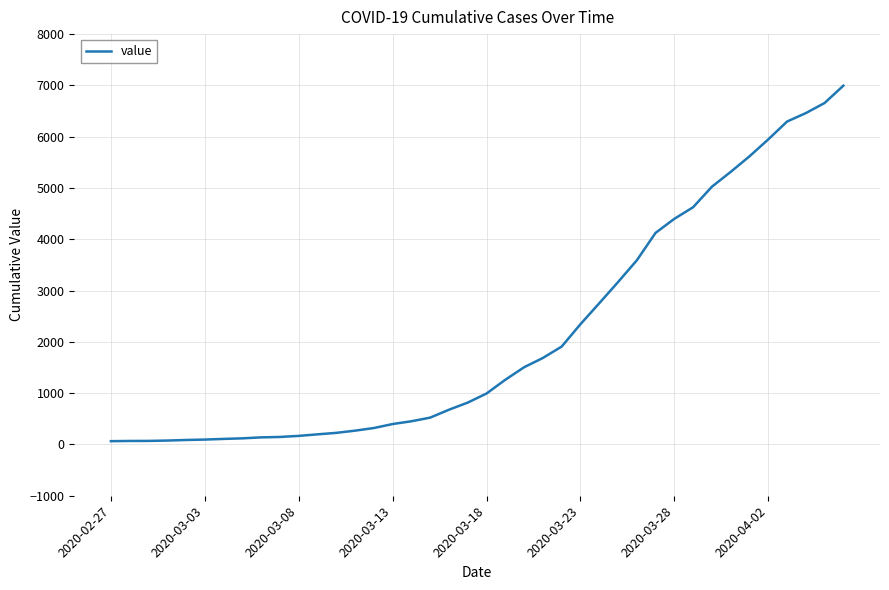

What is the difference between the maximum and minimum values?

6931